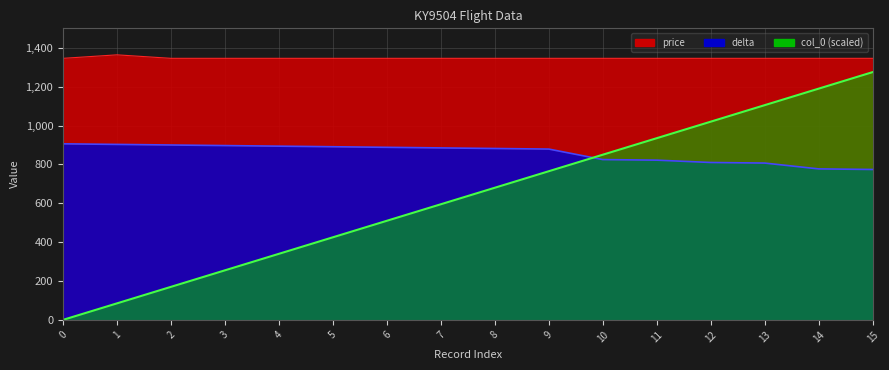

True or false: price and col_0 intersect in this chart.

False